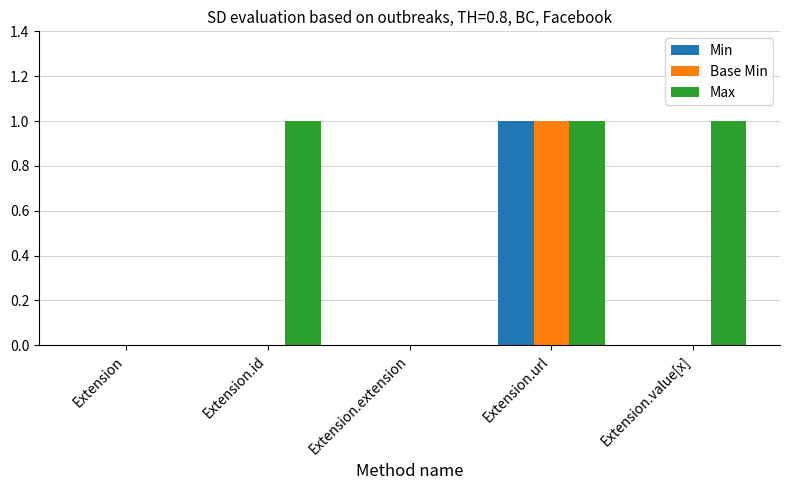

Count the number of data series in this chart.

3